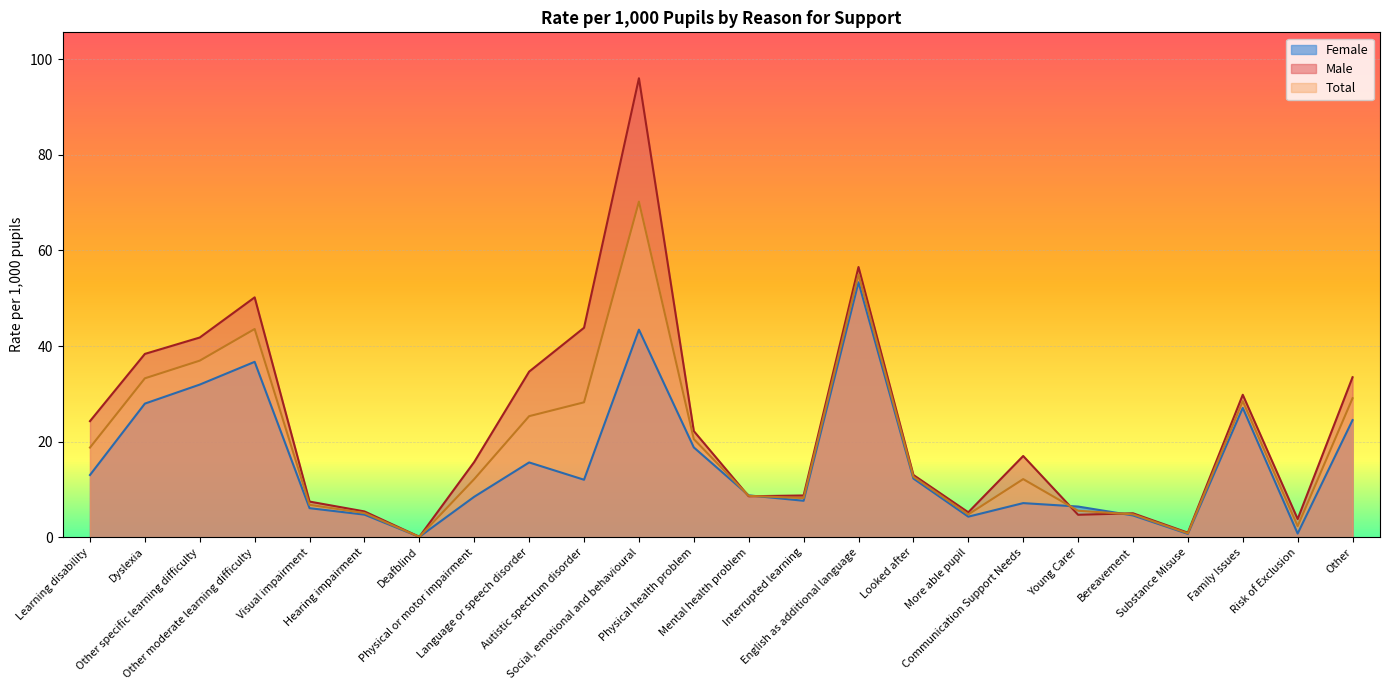

What is the value of the Male point at the 7th from the left?

0.1